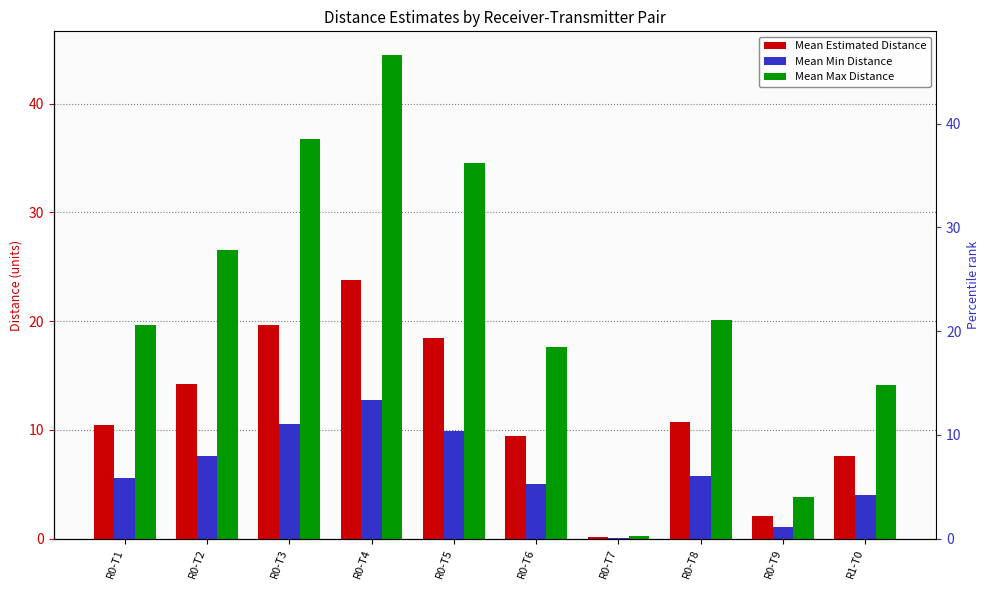

Which series has the largest total across all categories?

Mean Max Distance